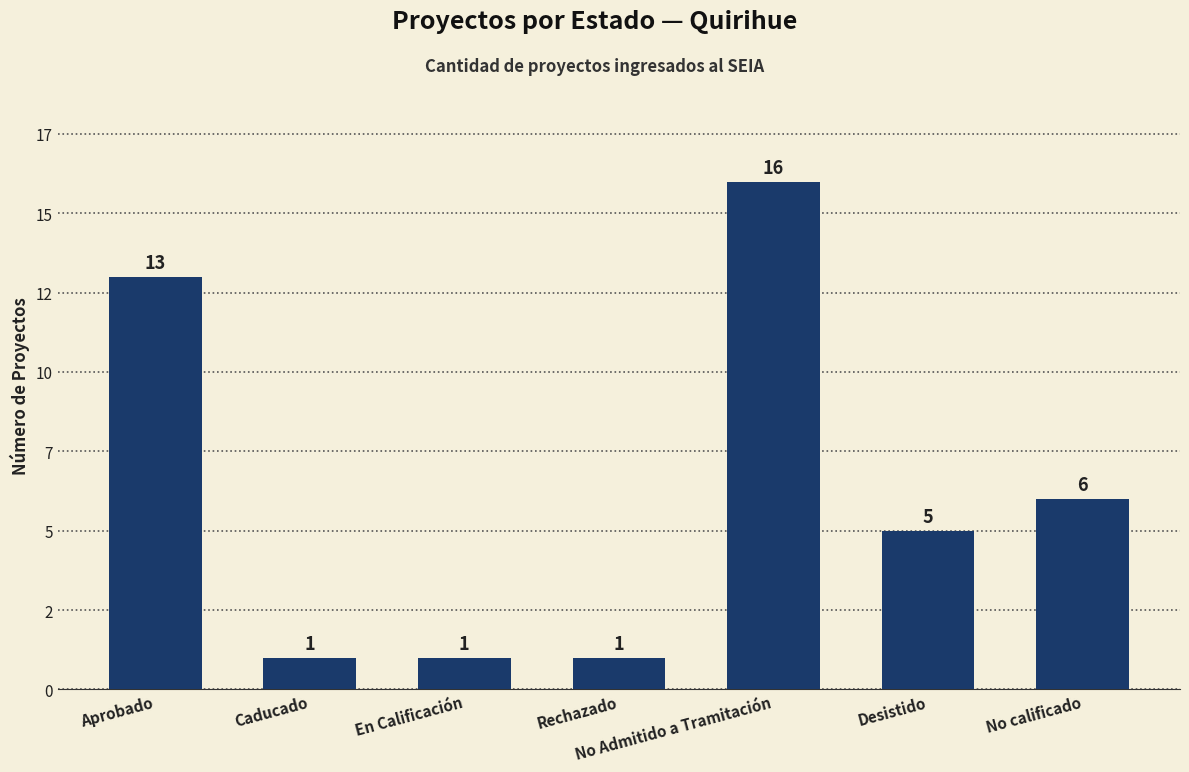

What is the minimum value shown in the chart?

1